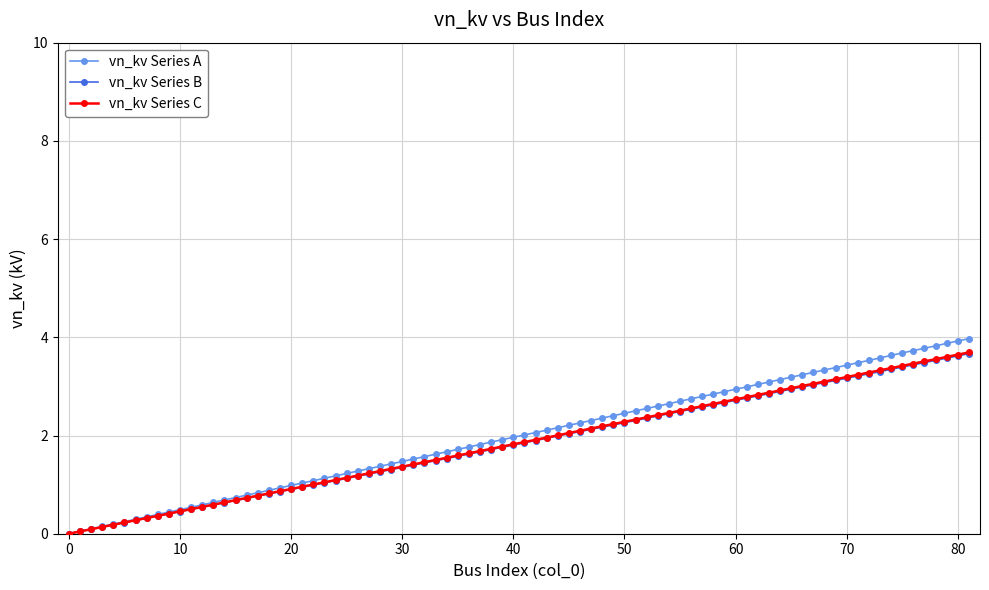

What is the highest value of the vn_kv Series B series?

3.7